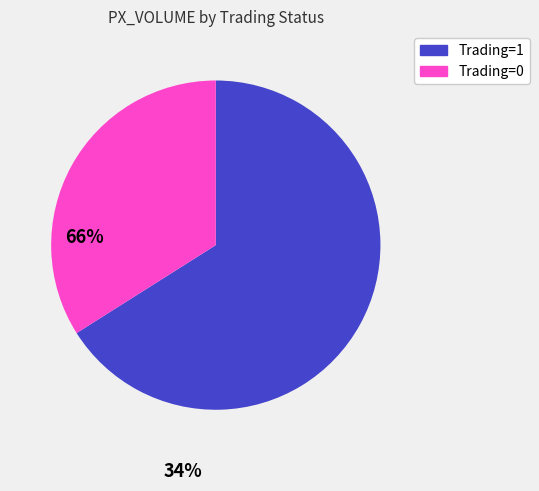

The Trading=0 slice represents 15% of the pie. True or false?

False